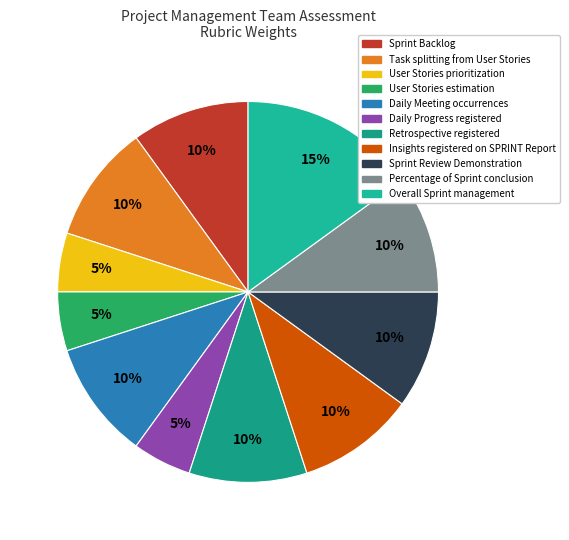

The Percentage of Sprint conclusion slice represents 18% of the pie. True or false?

False